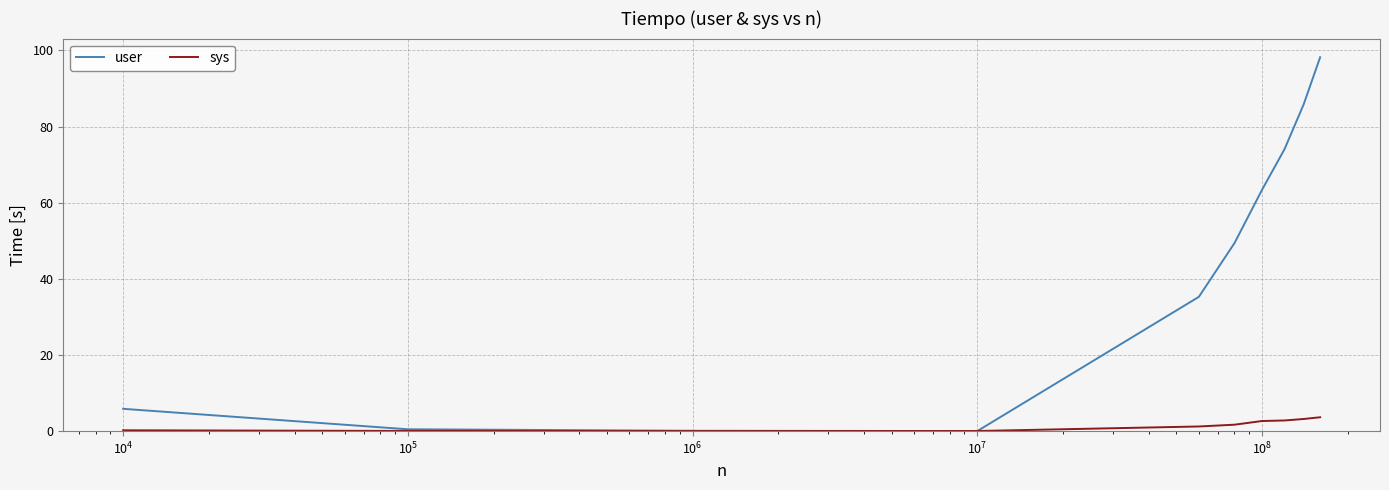

Which series has the largest range (max minus min)?

user